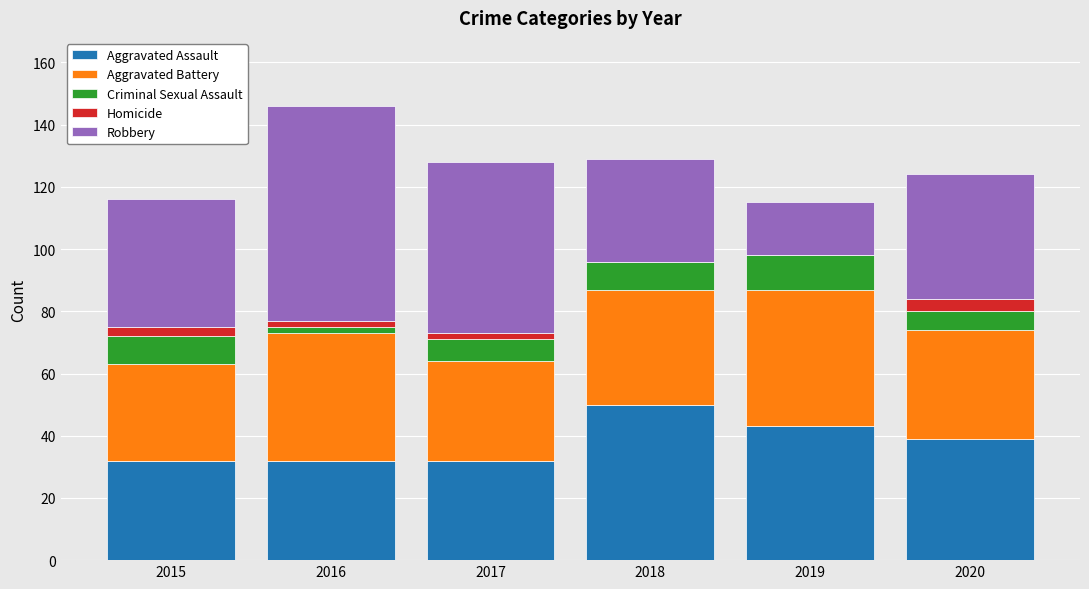

At which label does Aggravated Assault reach its peak?

2018